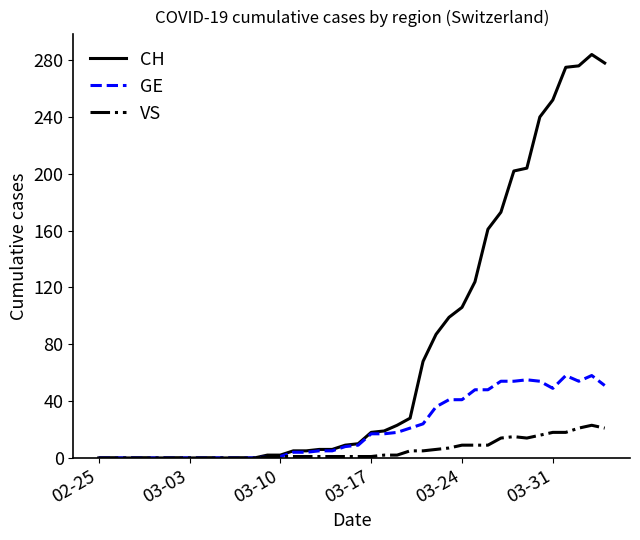

How many values in the CH series are below 10?

20